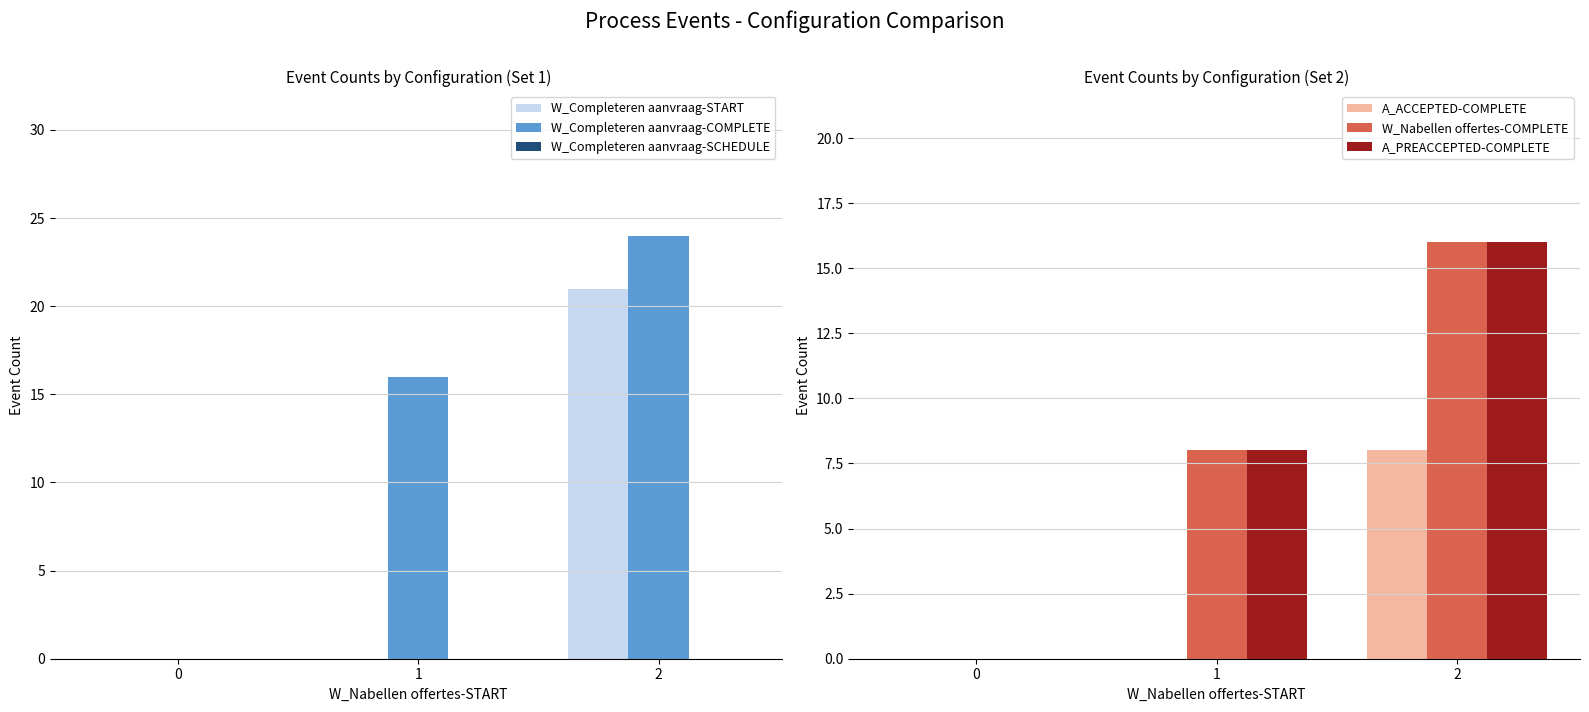

At which category is the sum across all series the highest?

2